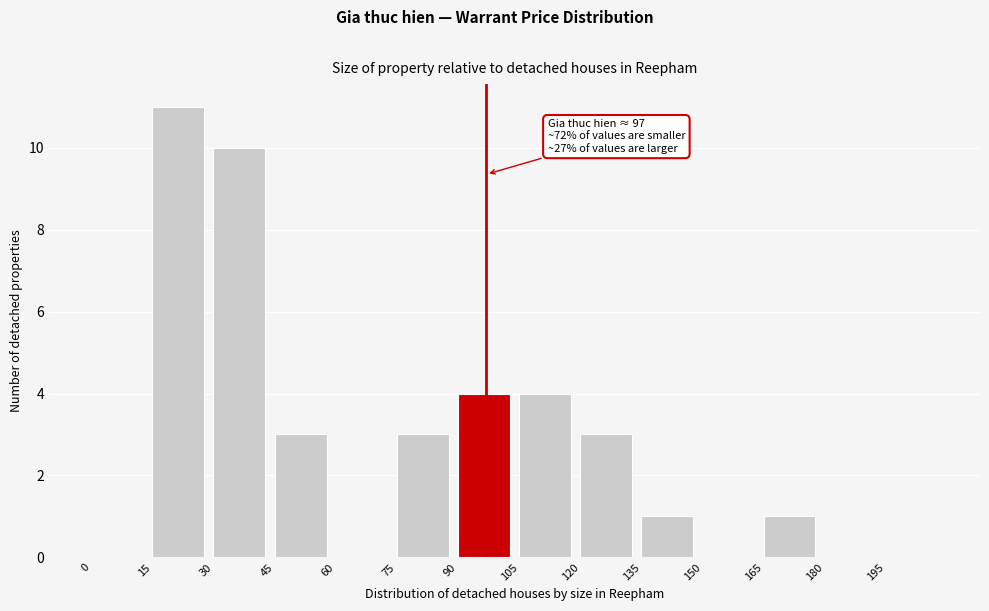

Over which range of the x-axis is the bar tallest?

15 to 30